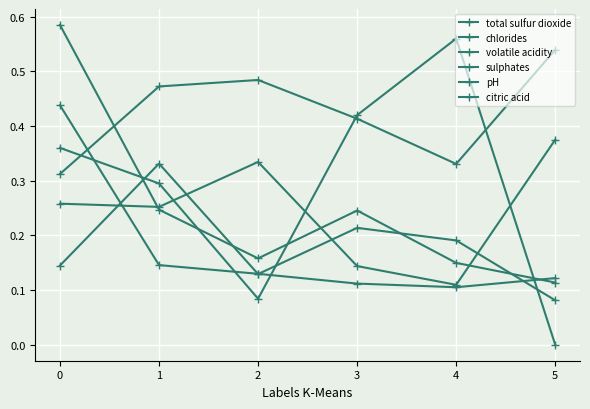

Does the chart display data point markers on the line(s)?

Yes